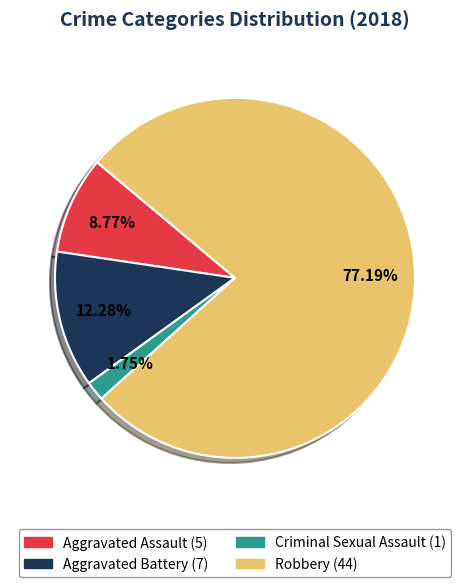

What is the largest slice in the pie chart?

Robbery